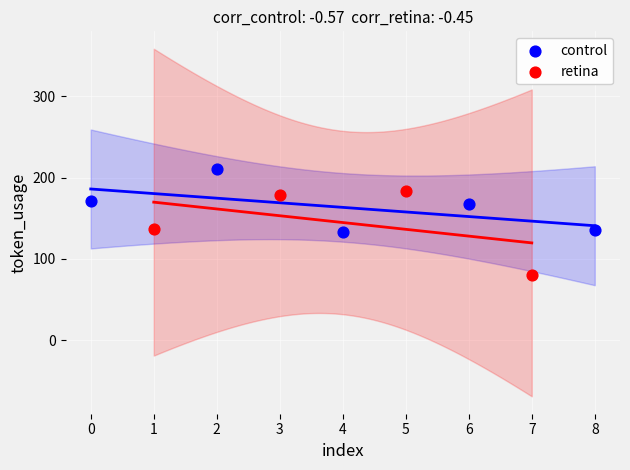

Which series contains the highest Y value?

control